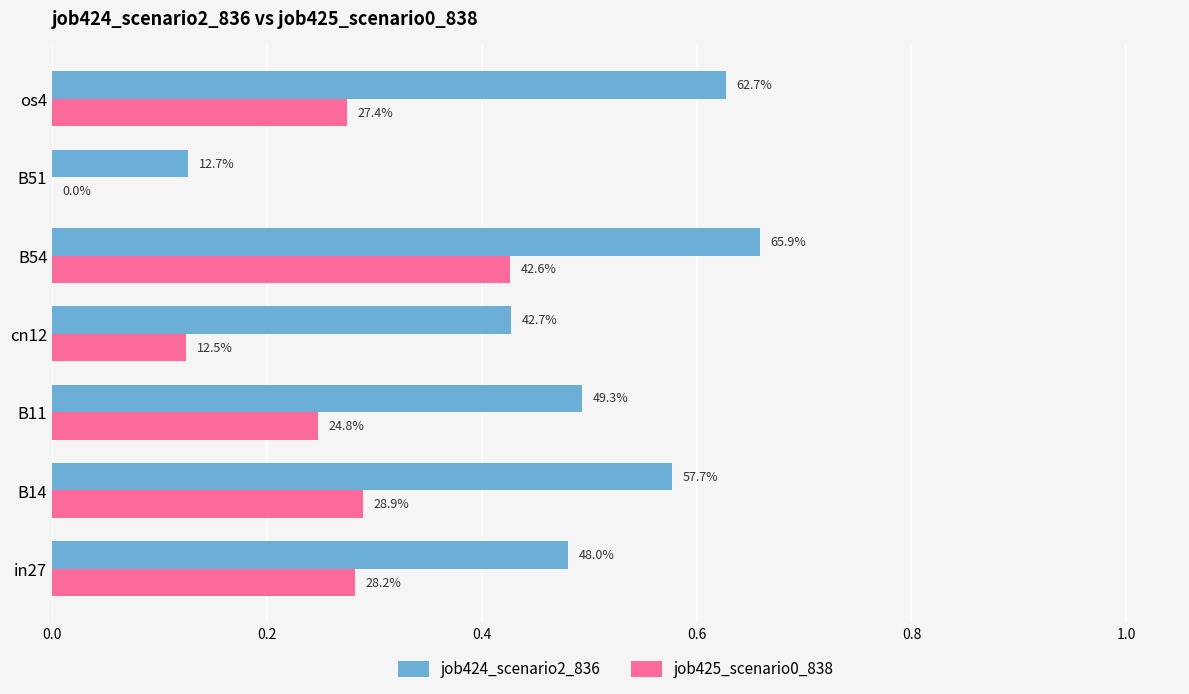

What are all the series names shown in the legend?

job424_scenario2_836, job425_scenario0_838